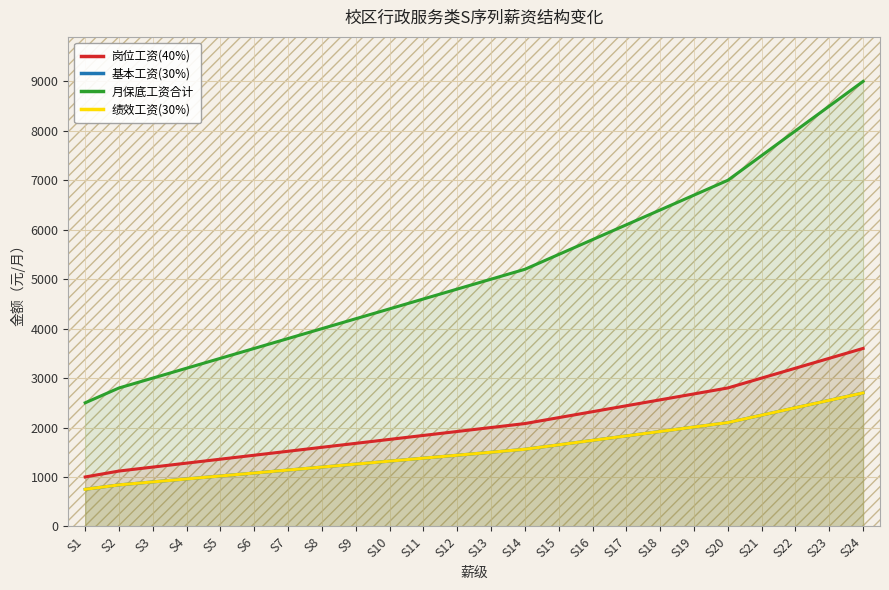

The 绩效工资(30%) series shows 2203 at S9. True or false?

False